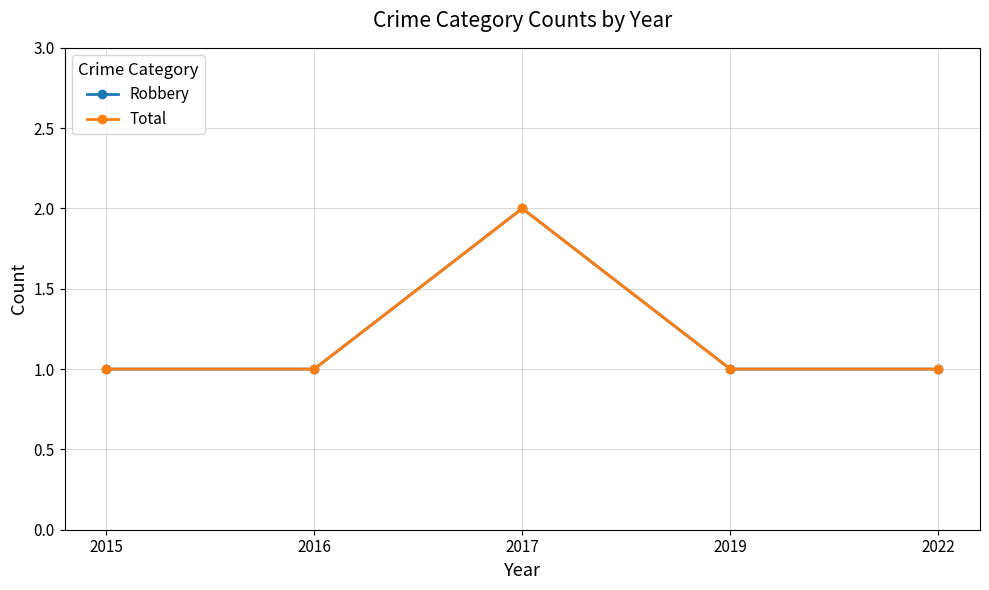

Does the chart have visible grid lines?

Yes